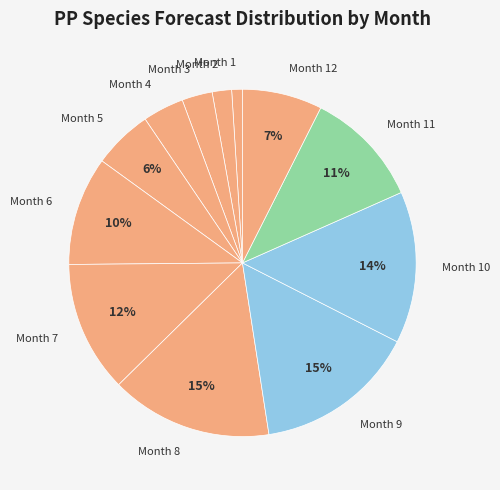

How many segments does this pie chart have?

12